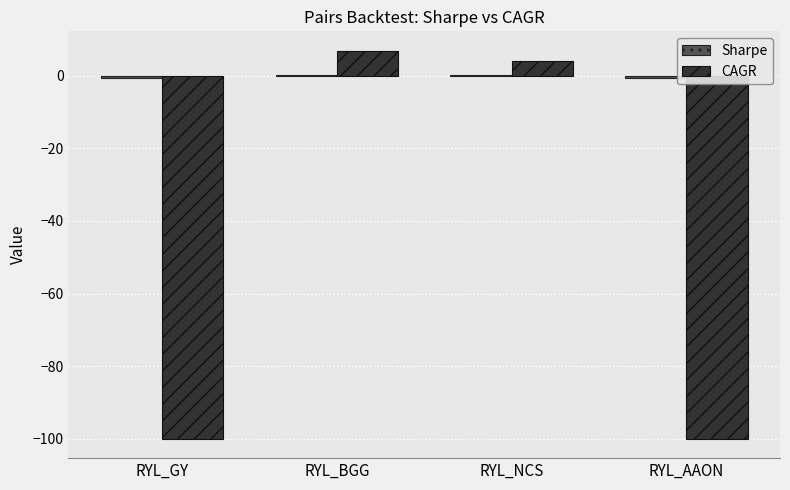

The value of CAGR at RYL_NCS is 4.1. True or false?

True